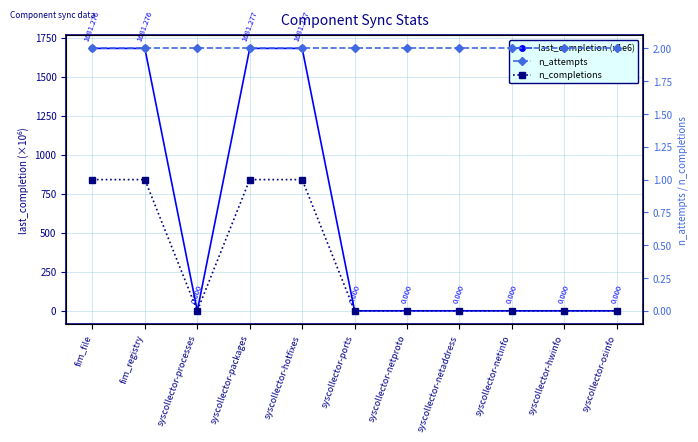

True or false: last_completion (x1e6) and n_attempts intersect in this chart.

True